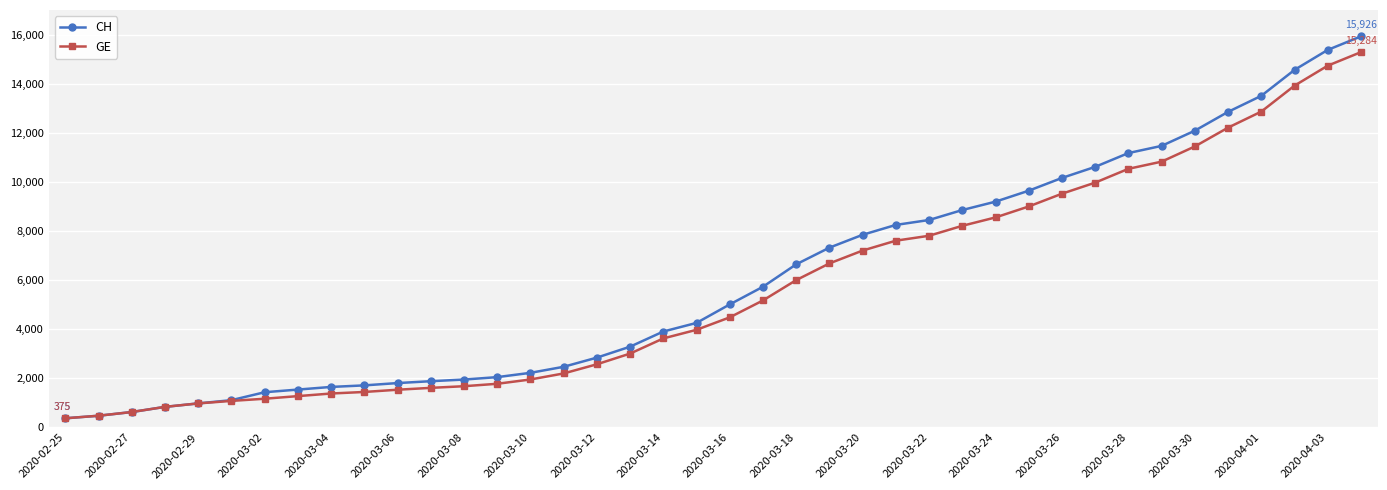

What is the value of the GE point at the 26th from the left?

7607